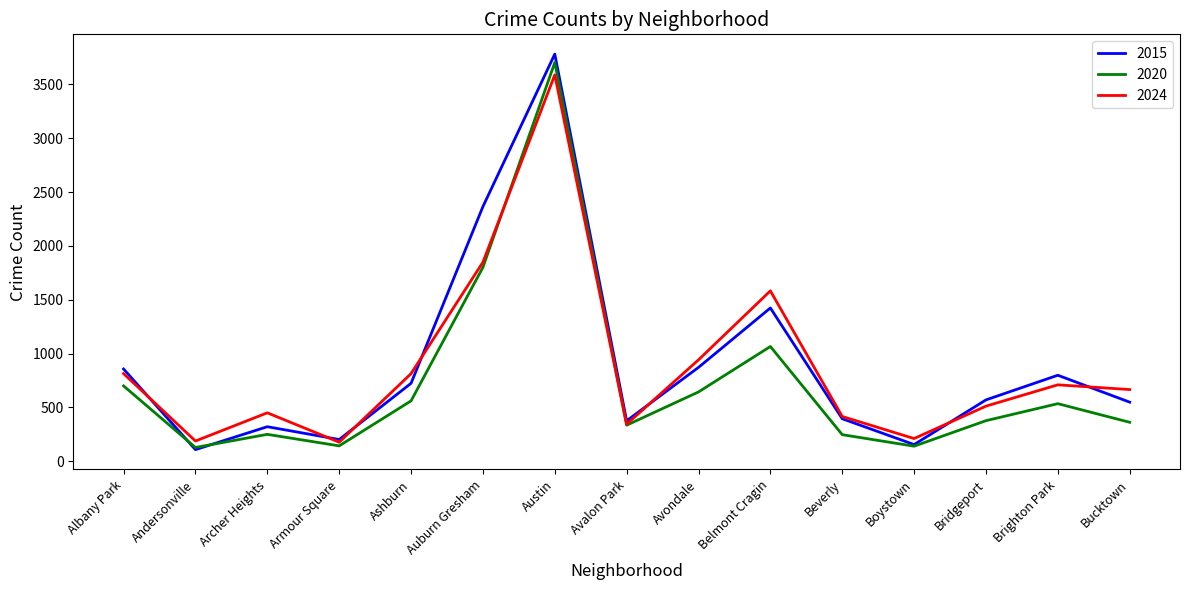

What is the minimum value for 2015?

108